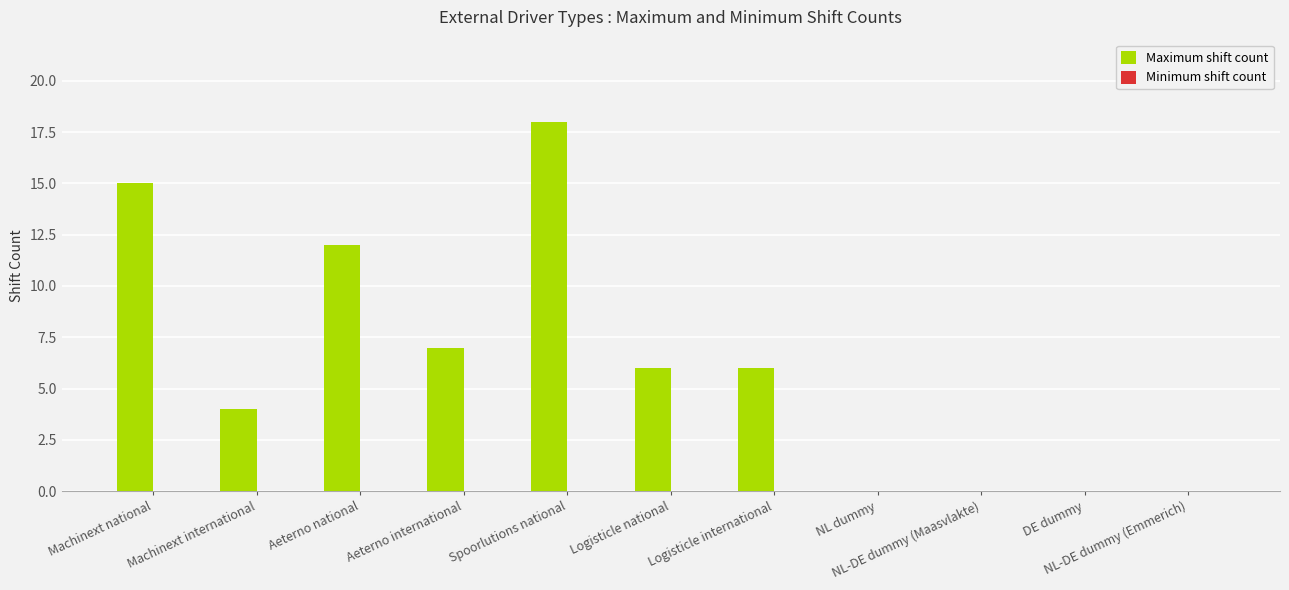

Between Logisticle international and Aeterno international, which is larger?

Aeterno international